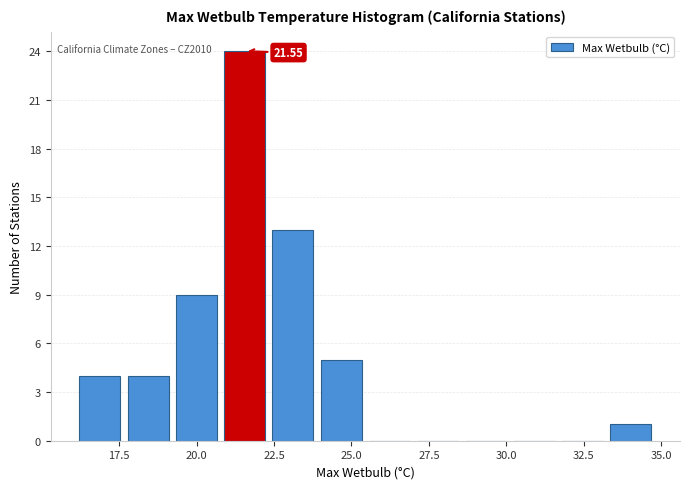

Read against the x-axis, roughly where is the centre of the tallest bar?

21.5